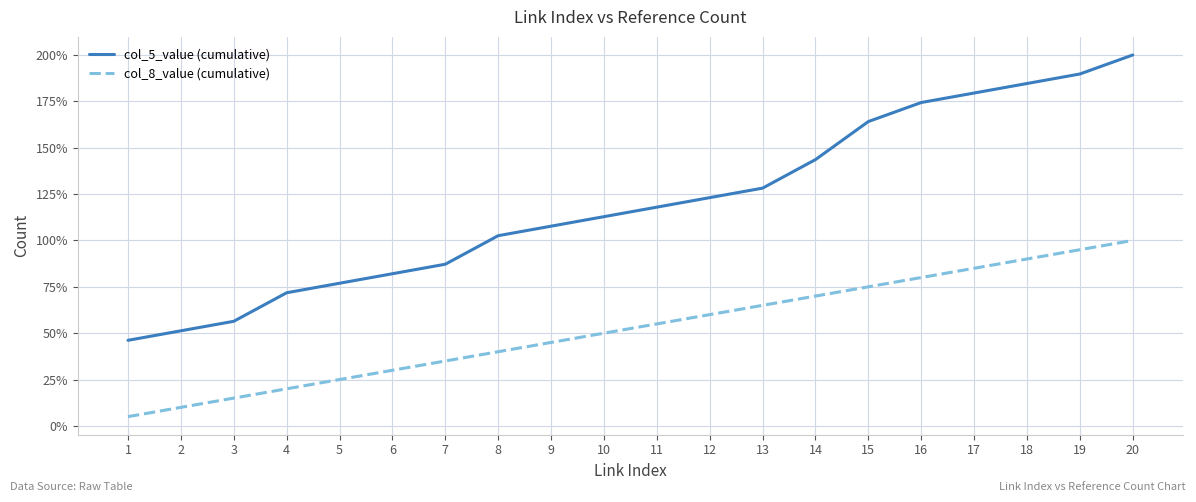

Does the chart have visible grid lines?

Yes